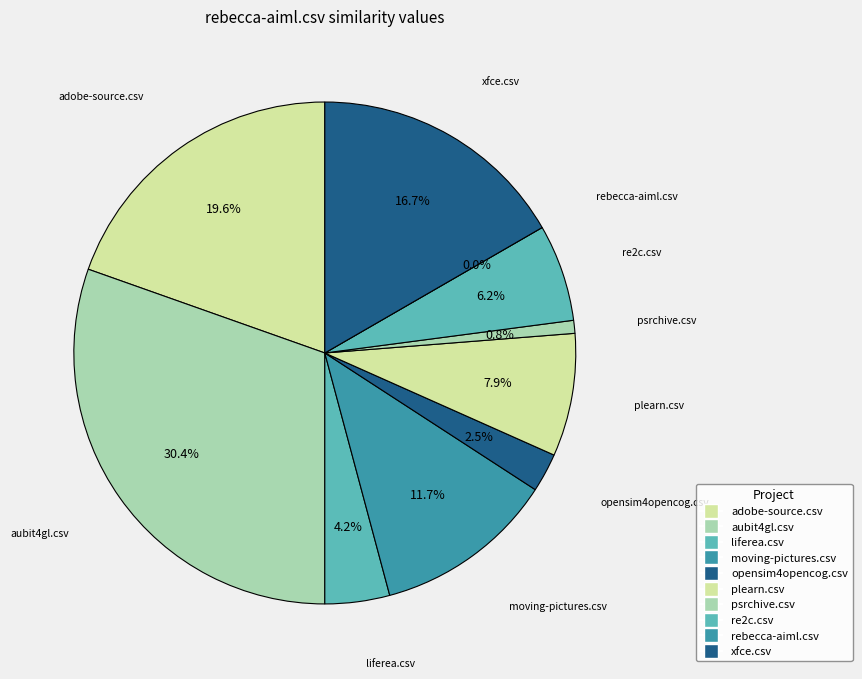

How many slices are in this pie chart?

10